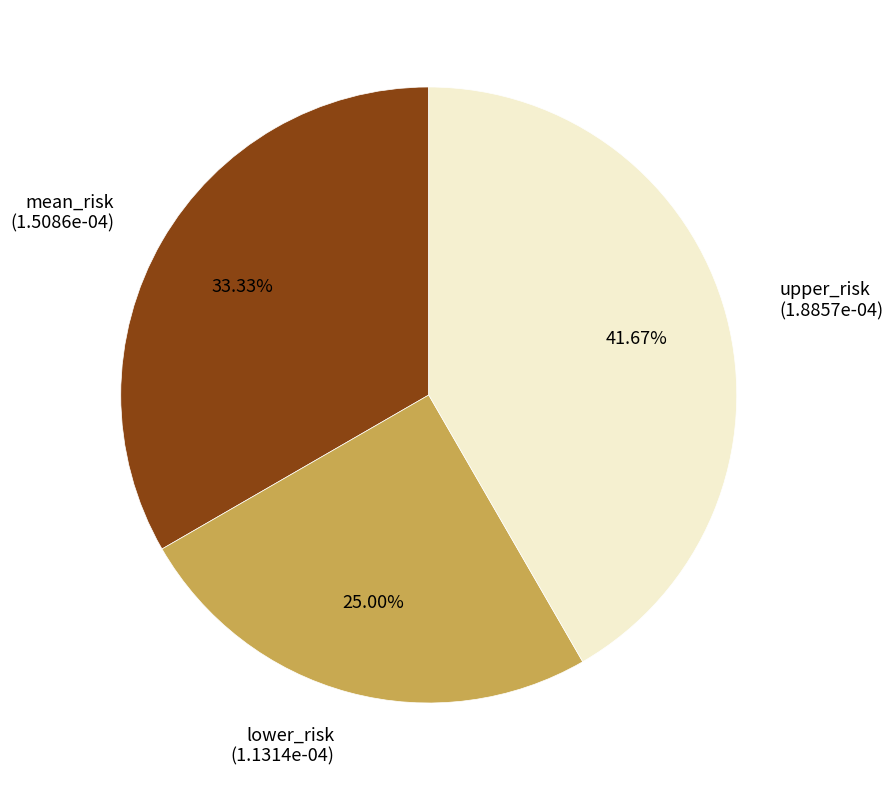

True or false: upper_risk accounts for 42% of the total.

True